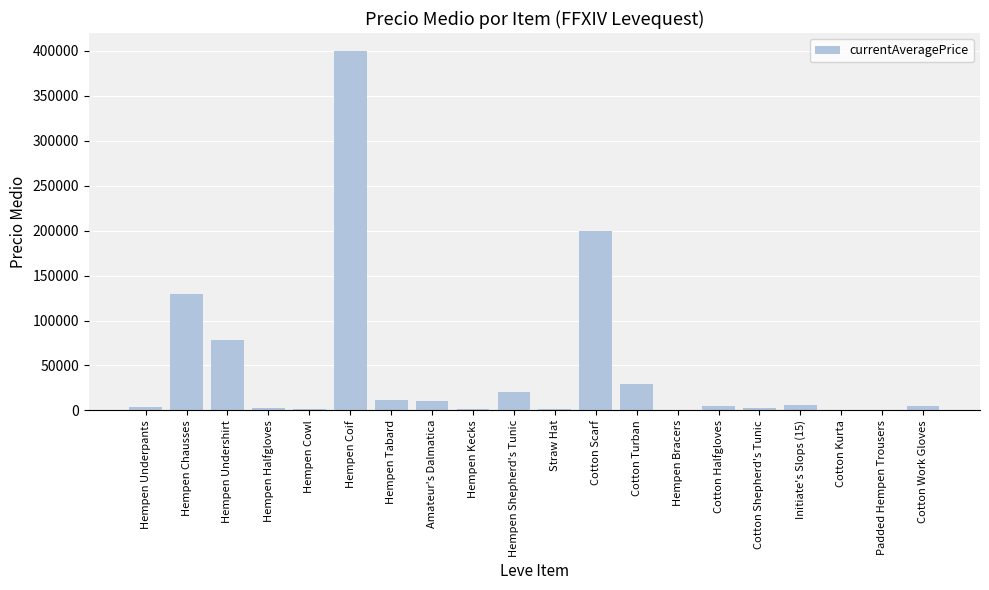

What value does the data have at Cotton Turban?

29273.3